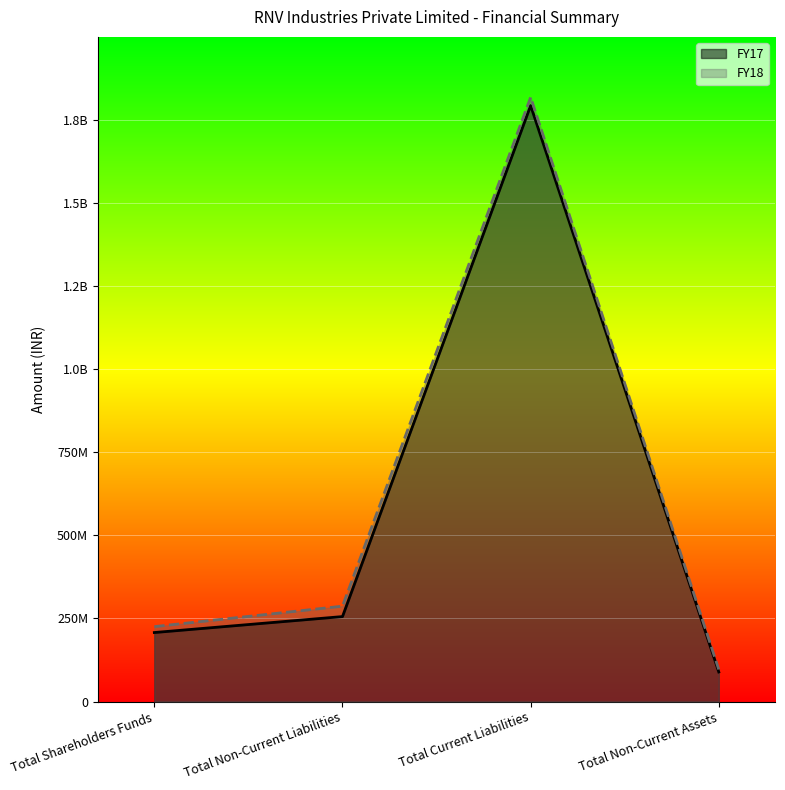

Reading left to right, what are all the values shown in this chart?

FY18: 225394481	286874008	1816808931	96512920
FY17: 207616634	255586395	1791960598	89031016